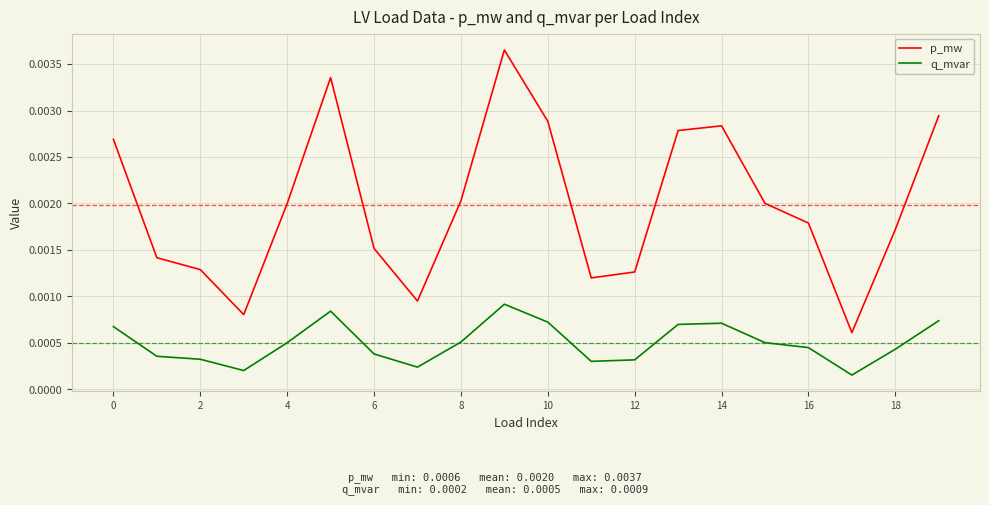

List the series in order of their peak value, lowest first.

q_mvar, p_mw